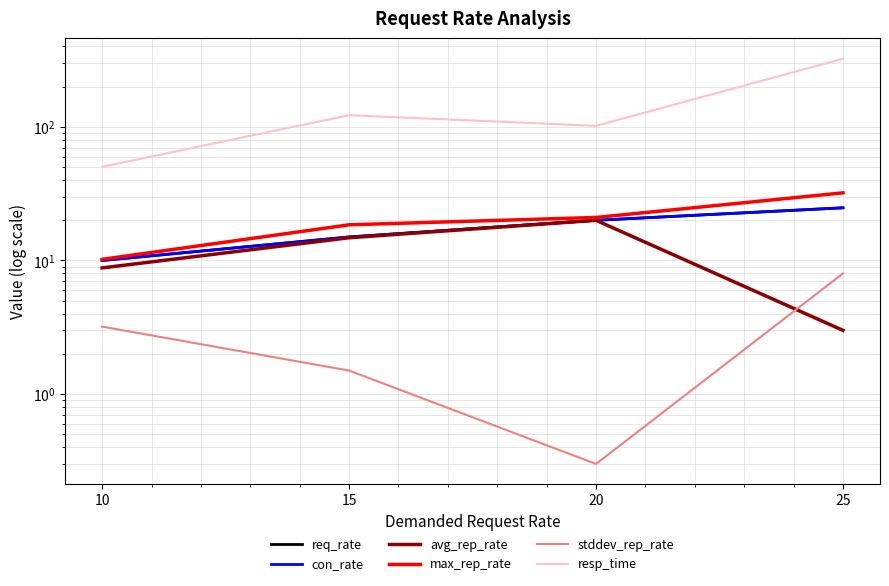

Reading left to right, list all the values displayed in this chart.

req_rate: 10=10.0	15=15.0	20=20.0	25=24.8
con_rate: 10=10.0	15=15.0	20=20.0	25=24.8
avg_rep_rate: 10=8.8	15=14.8	20=20.0	25=3.0
max_rep_rate: 10=10.2	15=18.5	20=21.0	25=32.1
stddev_rep_rate: 10=3.2	15=1.5	20=0.3	25=8.0
resp_time: 10=50.3	15=122.4	20=101.8	25=323.9